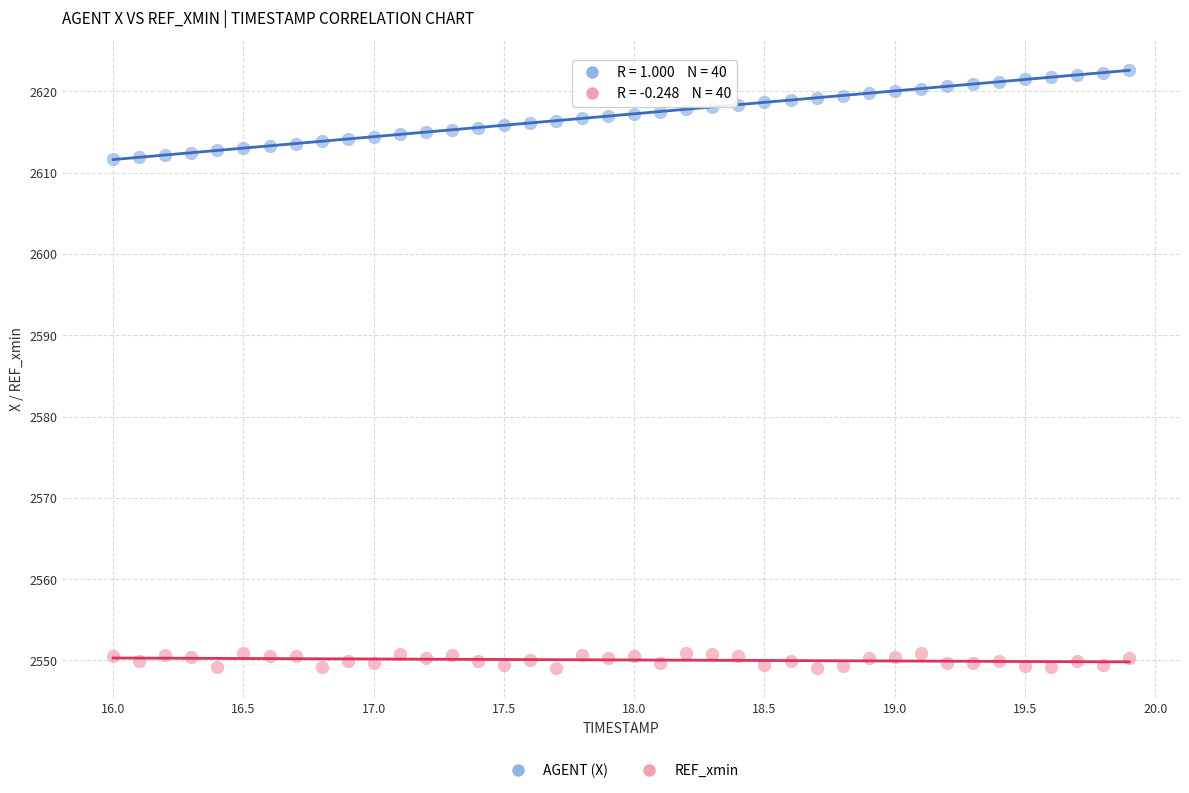

What are all the series names shown in the legend?

AGENT (X), REF_xmin